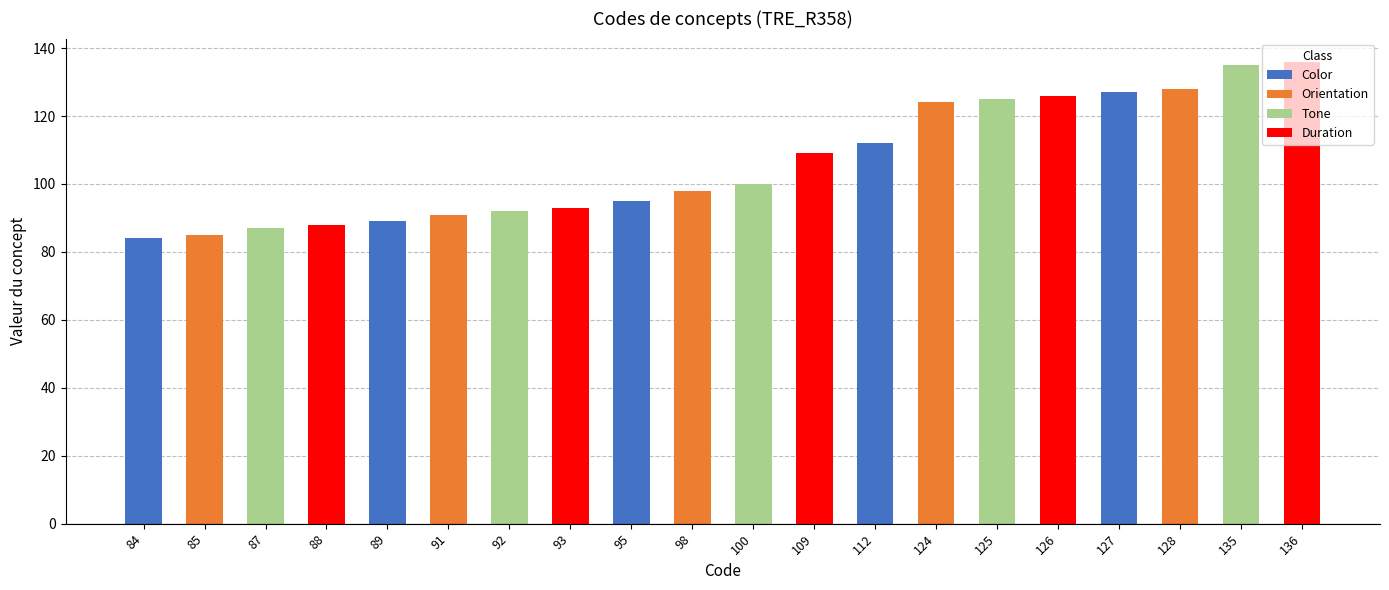

The value at 85 is 120. True or false?

False